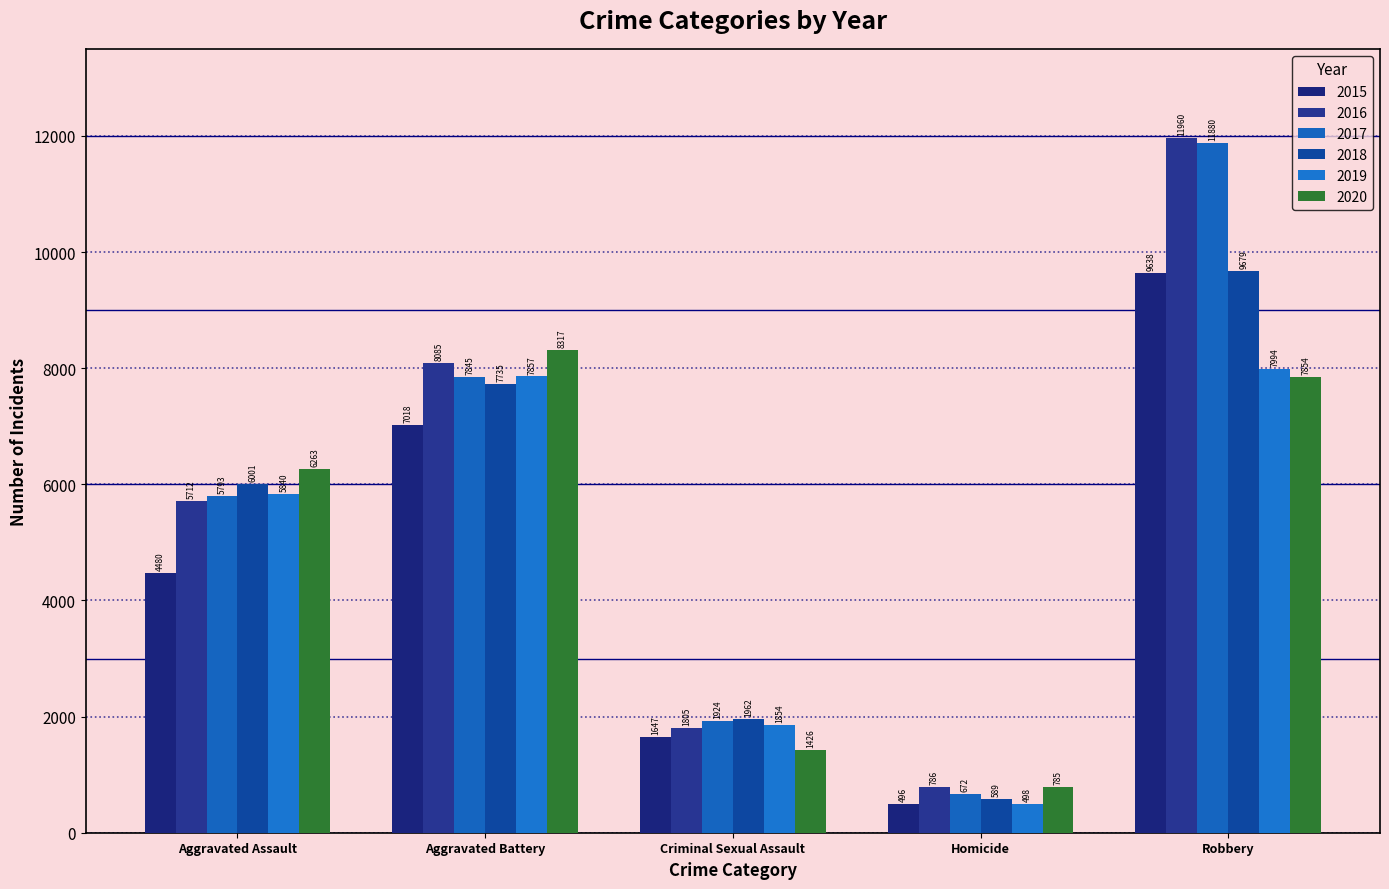

Which series changed the most between Aggravated Assault and Criminal Sexual Assault?

2020